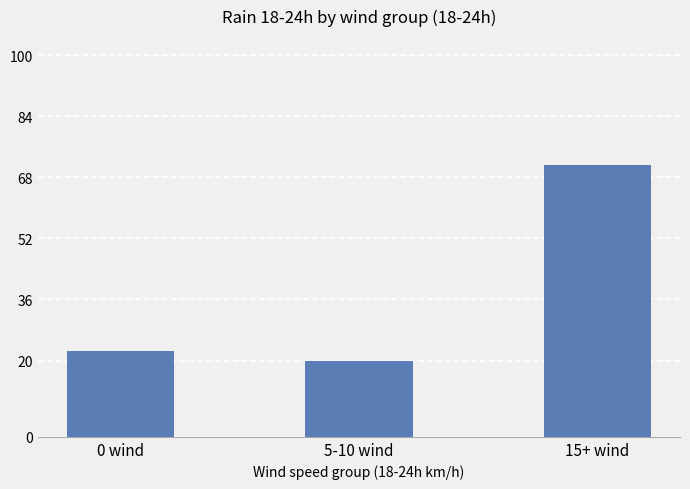

What is the label of the 2nd bar from the right?

5-10 wind